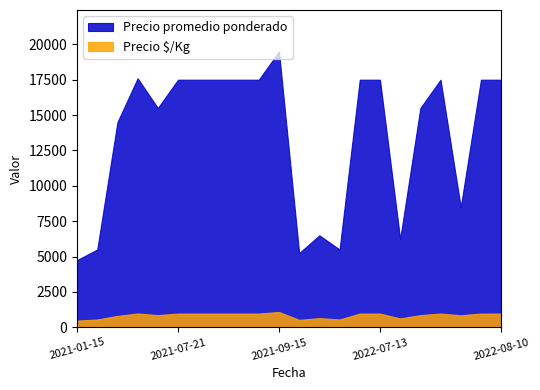

How many categories are shown in the chart?

22